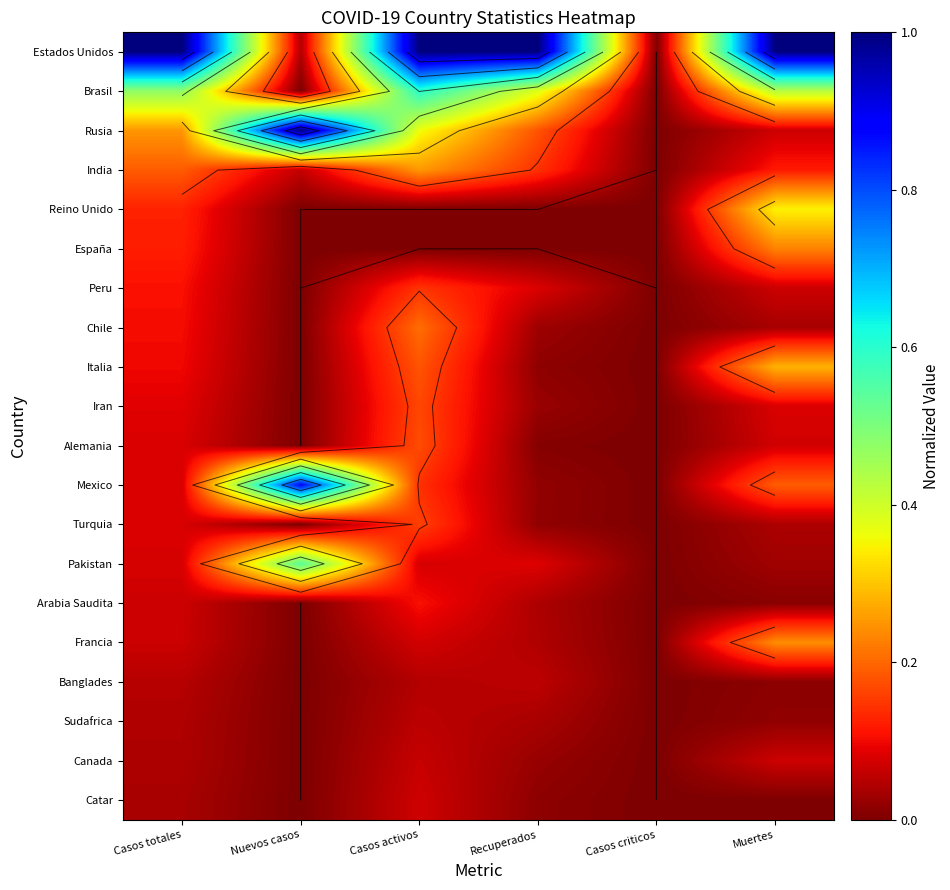

Count the number of categories in the chart.

6